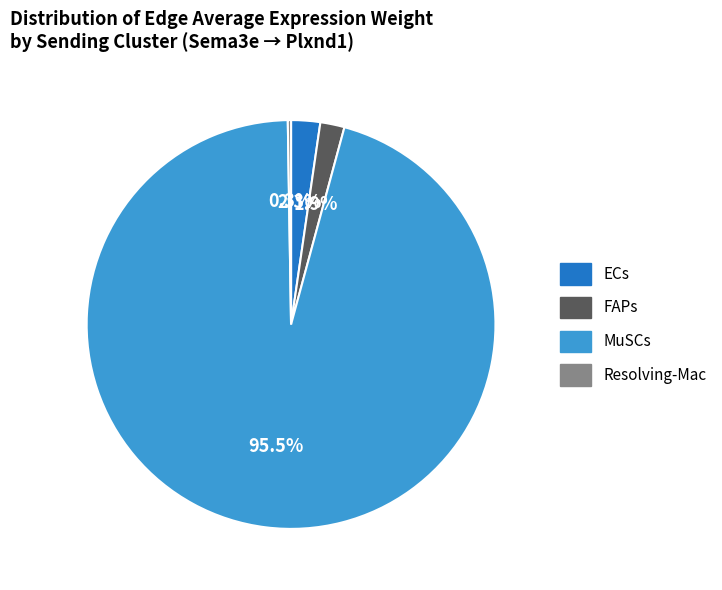

What is the largest slice in the pie chart?

MuSCs